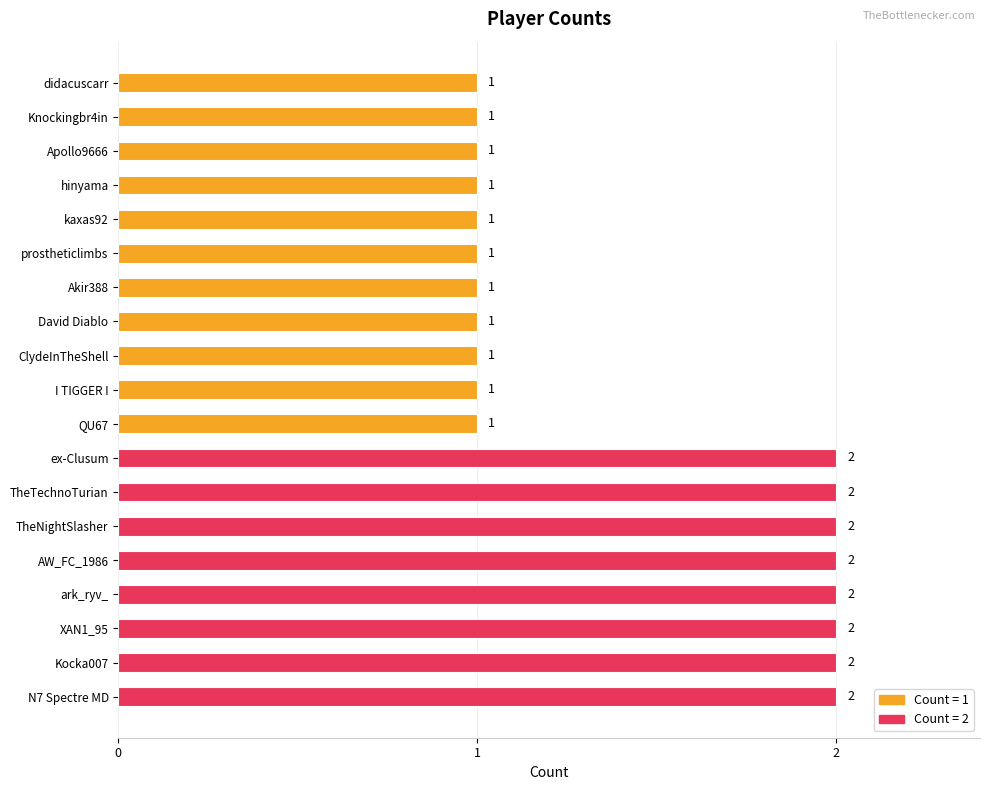

What is the change in value from didacuscarr to ex-Clusum?

+1